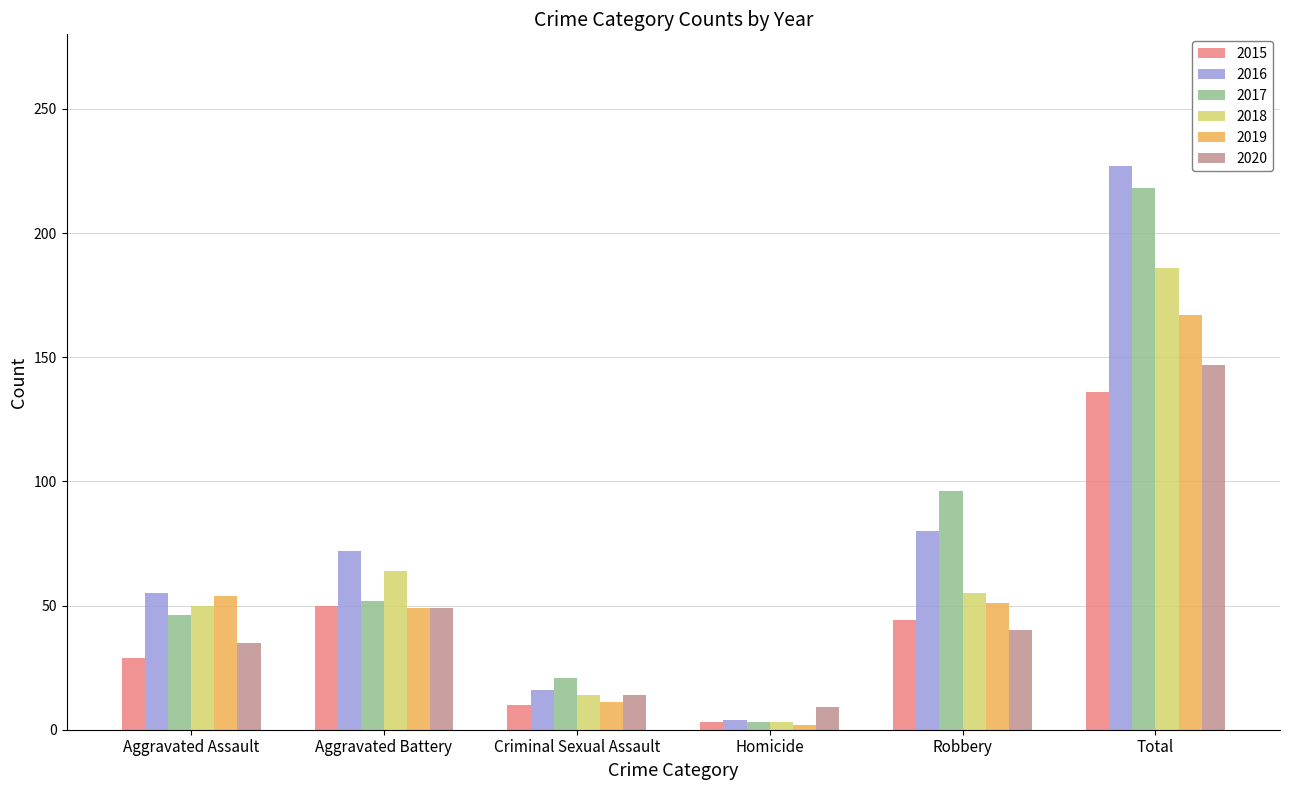

Is the value of 2015 at Aggravated Assault greater than the value of 2016 at Total?

No